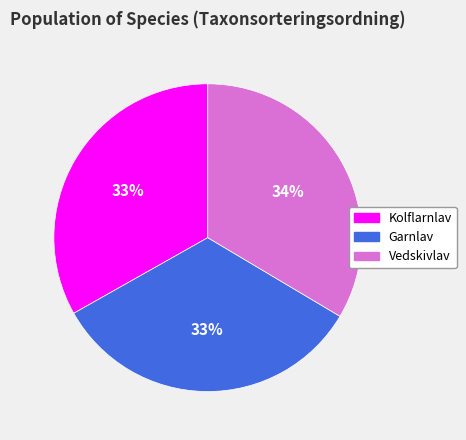

Combined, do Kolflarnlav and Garnlav account for over 50%?

Yes